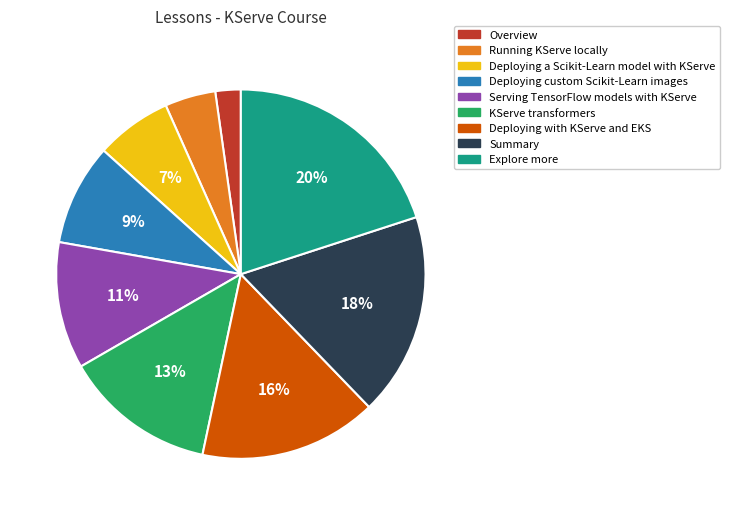

How many slices are in this pie chart?

9